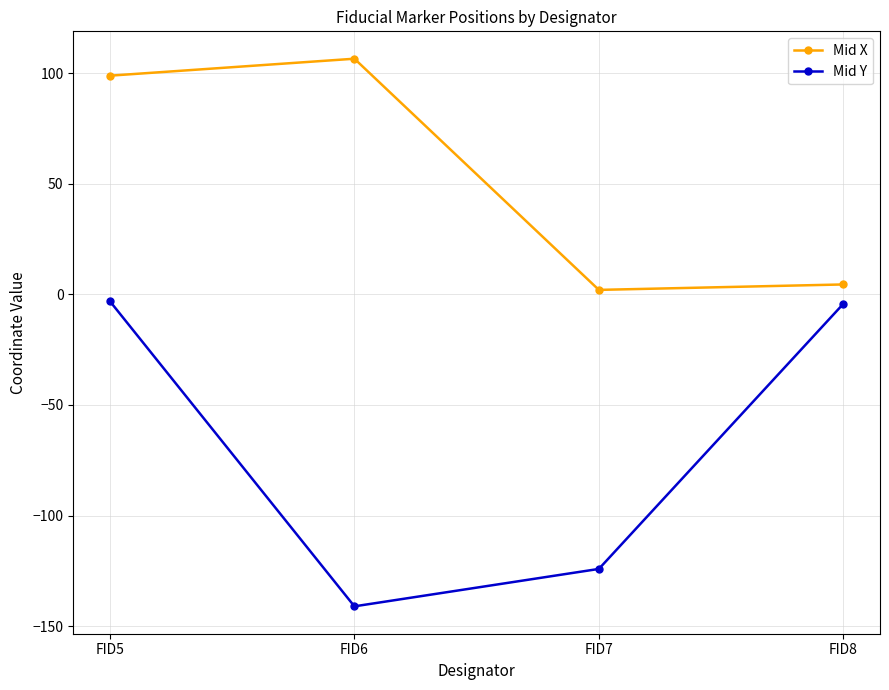

How many data points does each series have?

4